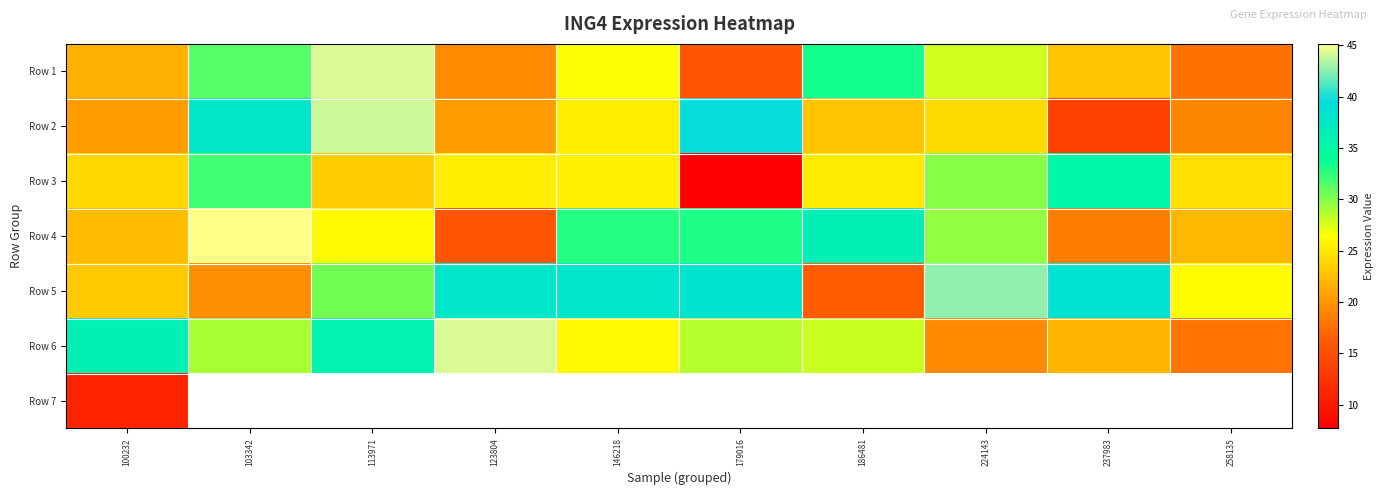

Where is Row 1 nearest to the value 29?

224143